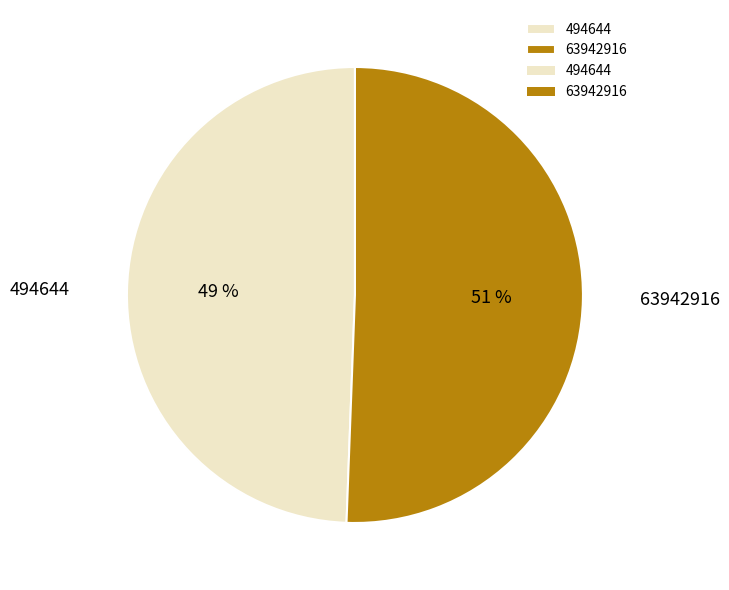

Which category has the smallest portion of the pie?

494644